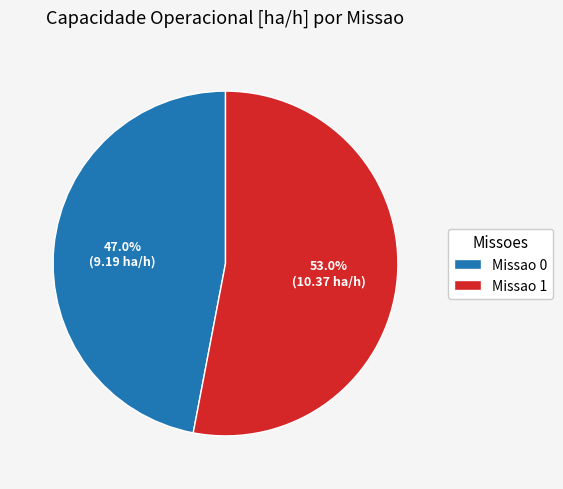

Approximately how many times larger is the value at Missao 1 compared to Missao 0?

1.1